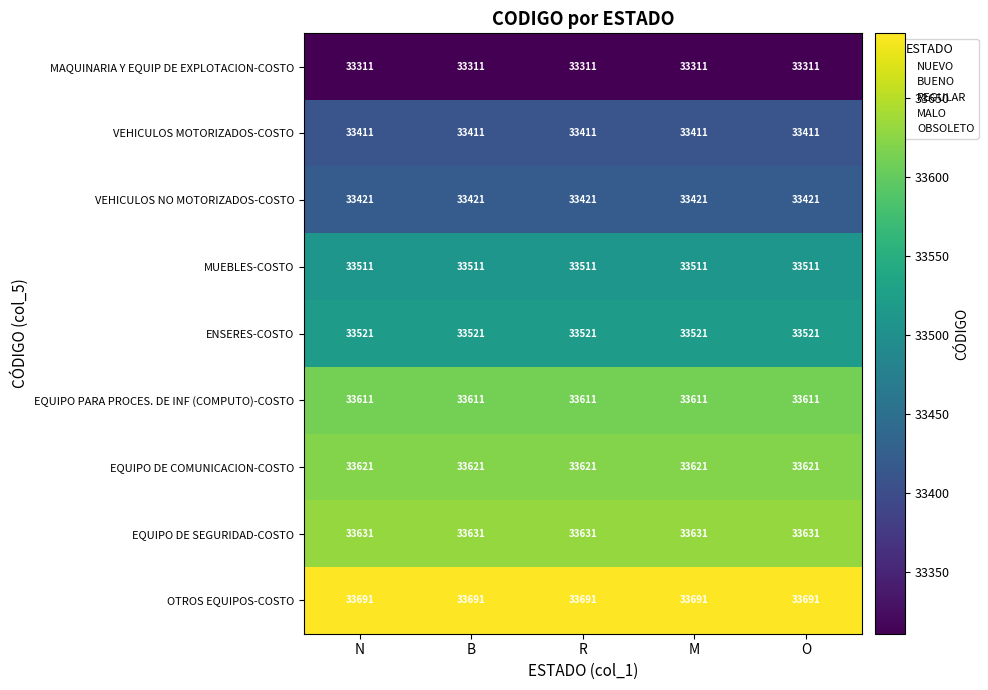

The value of OTROS EQUIPOS-COSTO at B is 33691. True or false?

True